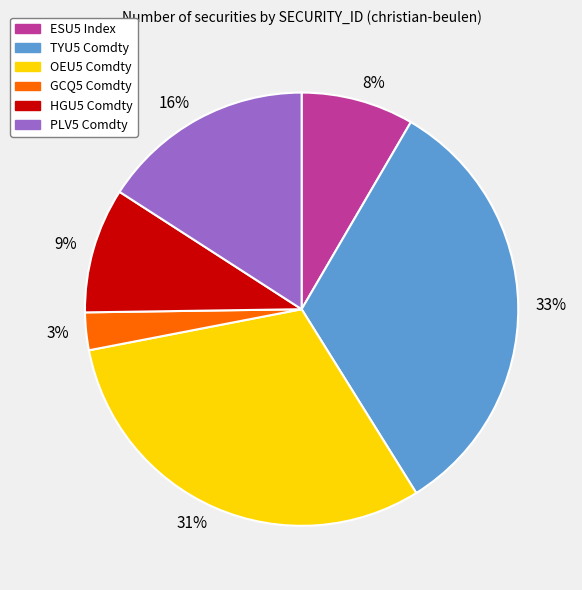

Does 33% represent more than half of the total?

No